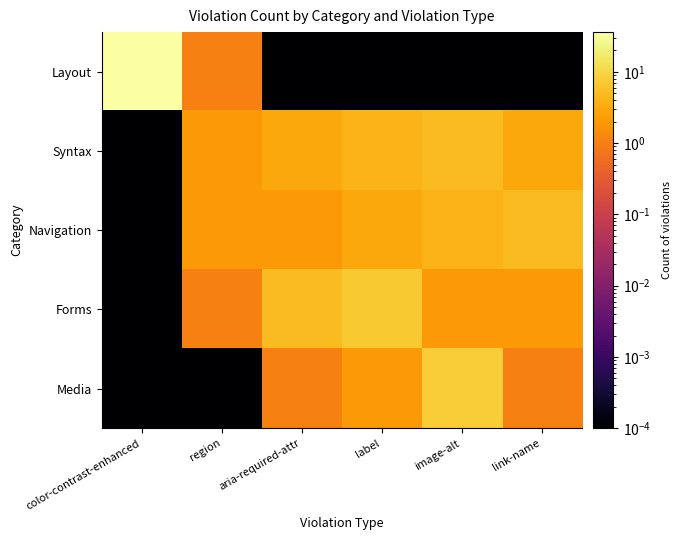

At how many categories does at least one series exceed 14?

1